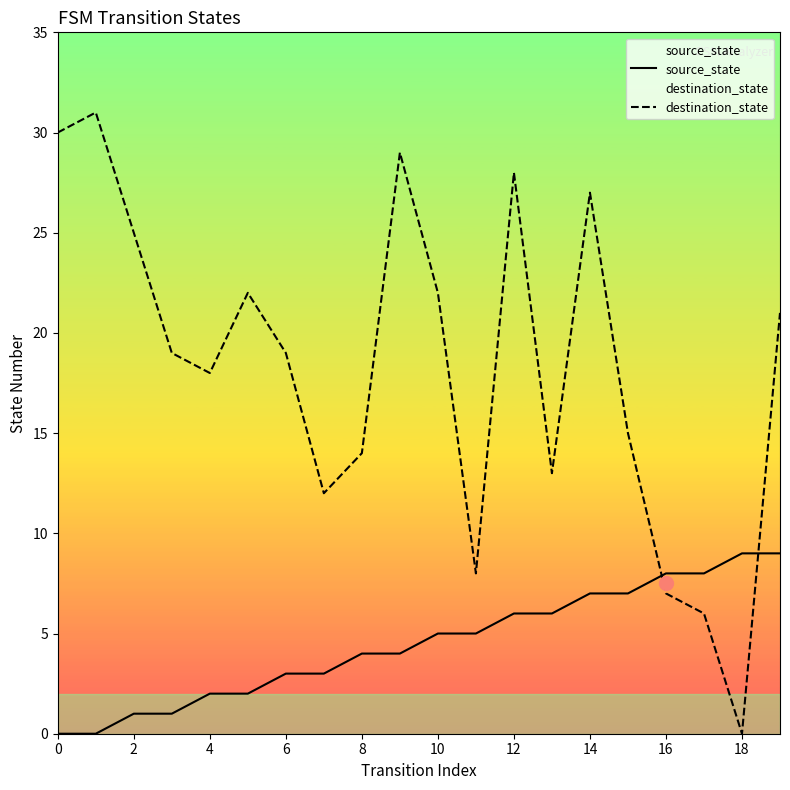

The value of destination_state at 8 is 7. True or false?

False